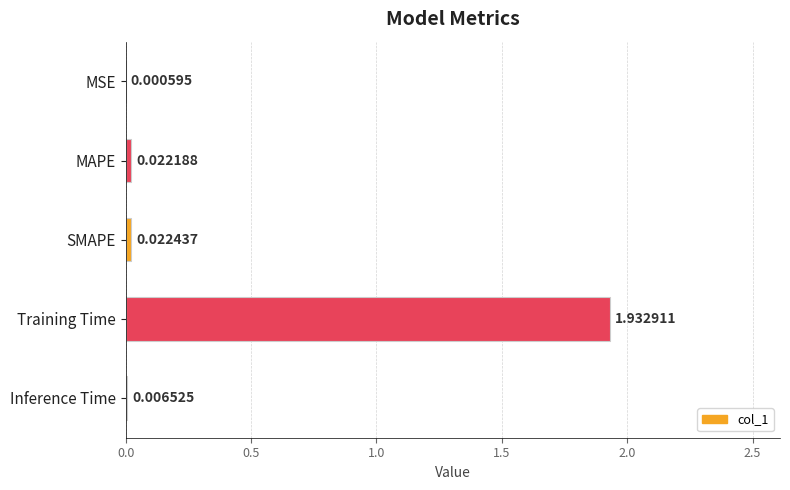

What is the change in value from SMAPE to Training Time?

+1.9